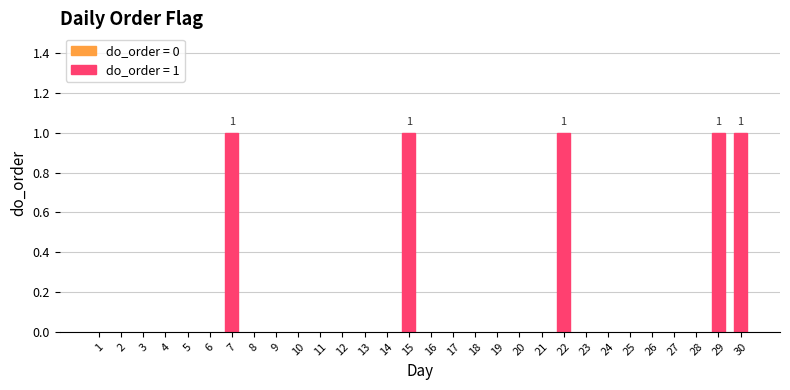

True or false: the data shows 1 at 25.

False